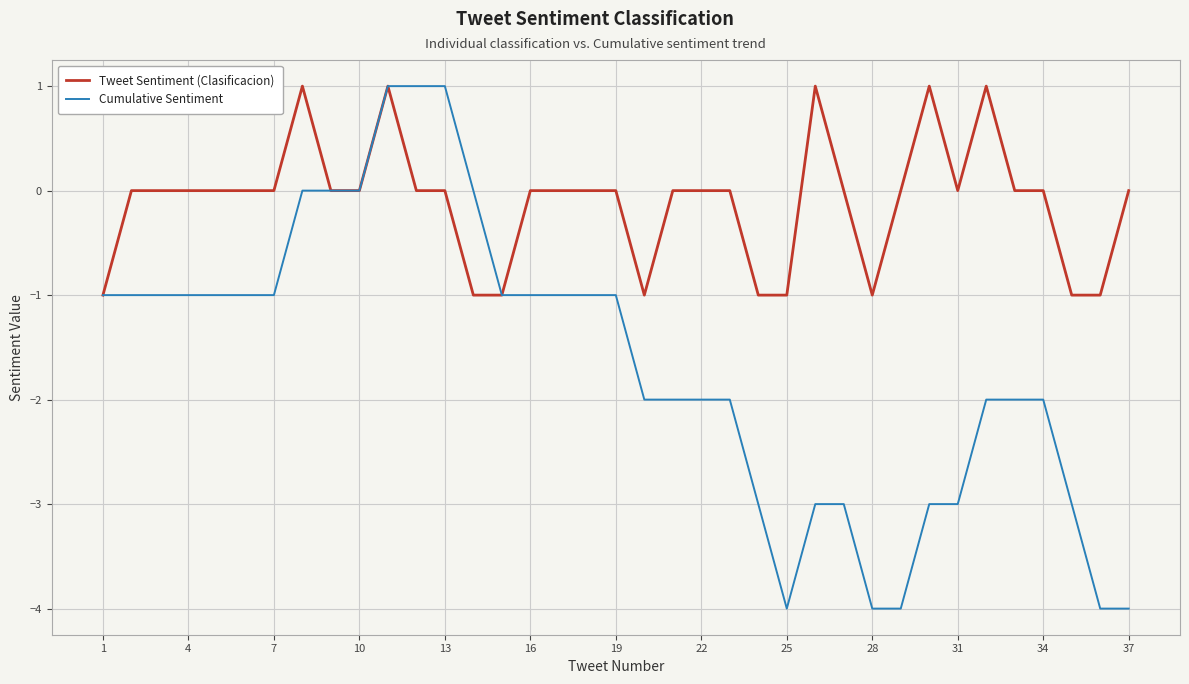

List the series in order of their overall mean, lowest first.

Cumulative Sentiment, Tweet Sentiment (Clasificacion)